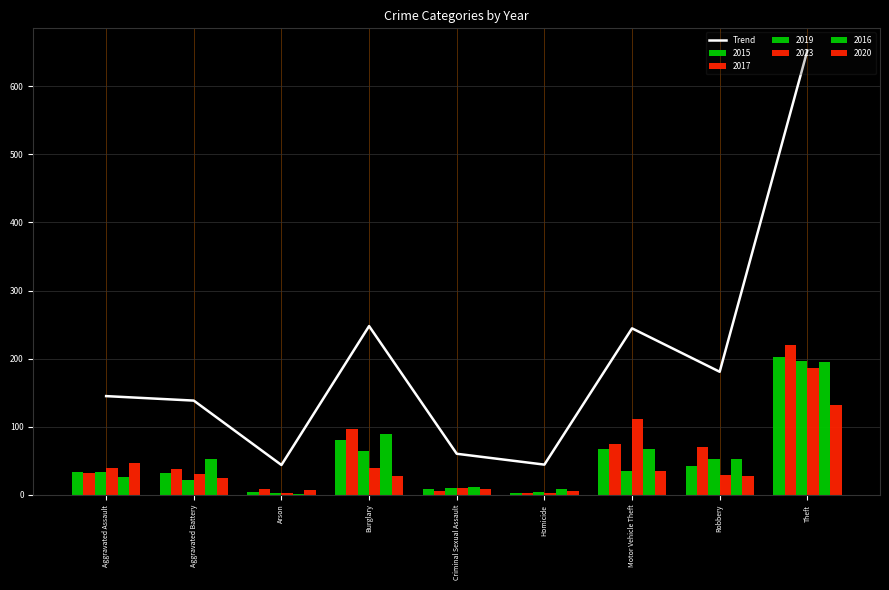

How many values are below 144?

4